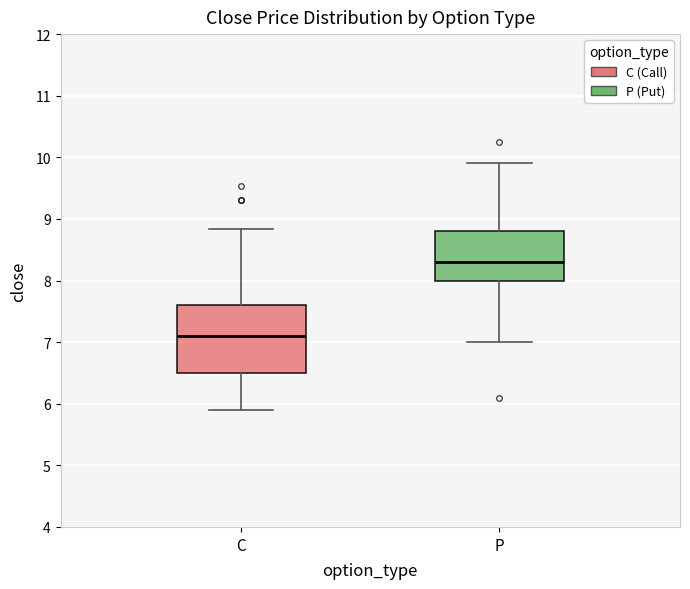

Where is the upper edge of the box for C on the y-axis? The values are not printed on the chart, so give them approximately, as read against the axis.

7.6